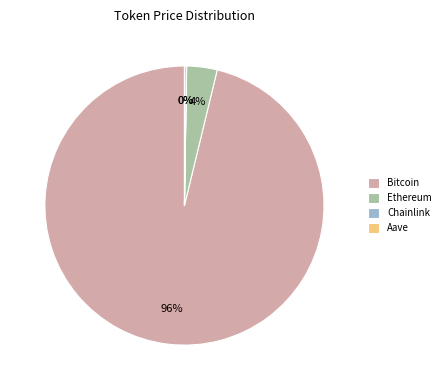

Is there a majority slice in this chart?

Yes